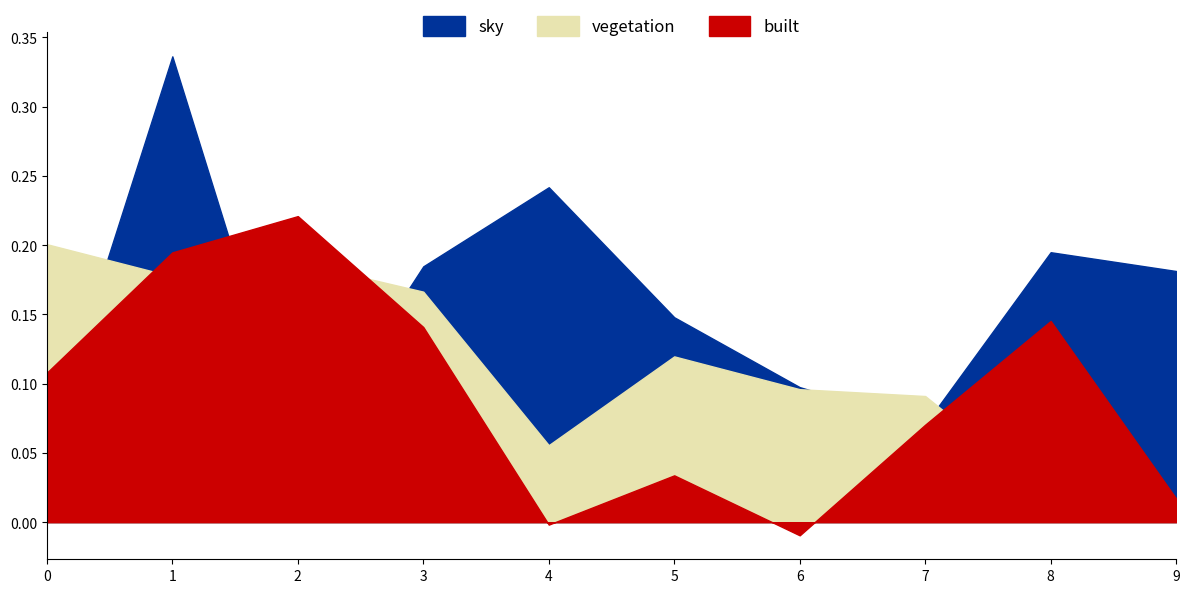

What is the difference between the 0 values at 2 and 9?

0.1